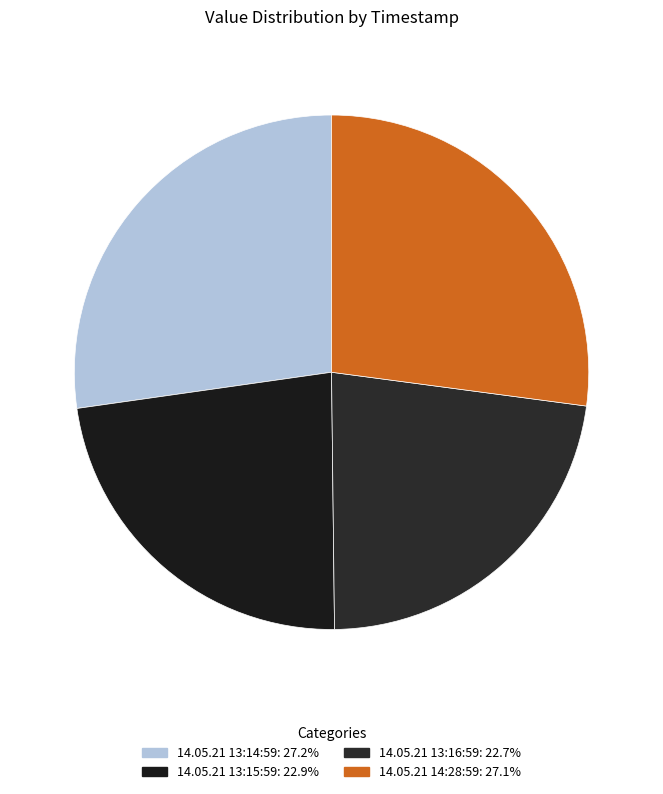

Approximately how many times larger is the value at 14.05.21 13:15:59 compared to 14.05.21 13:14:59?

0.8